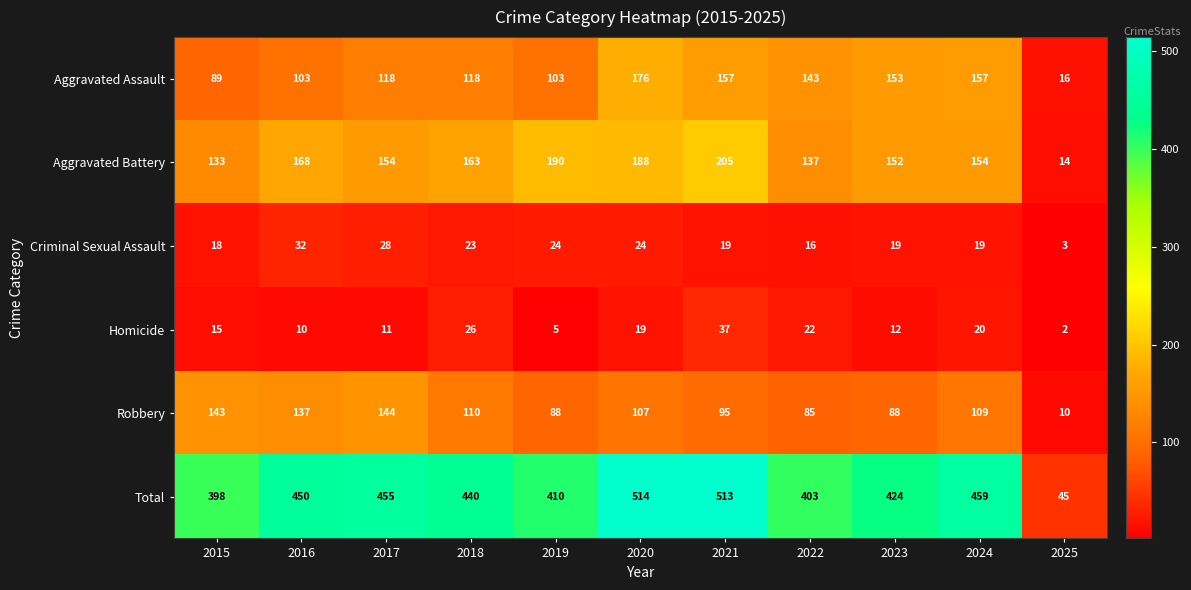

What is the difference between the maximum and minimum values in the Homicide series?

35